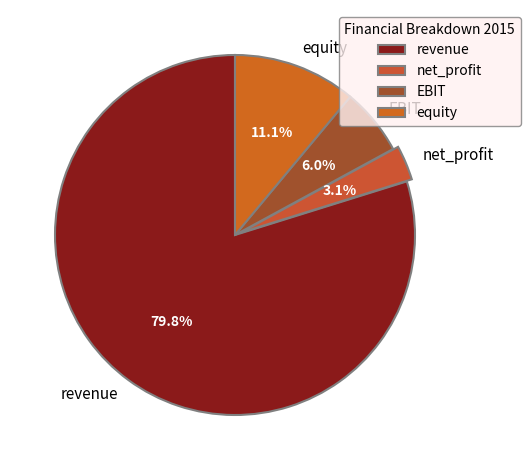

To the nearest percent, what percentage of the pie is net_profit?

3%